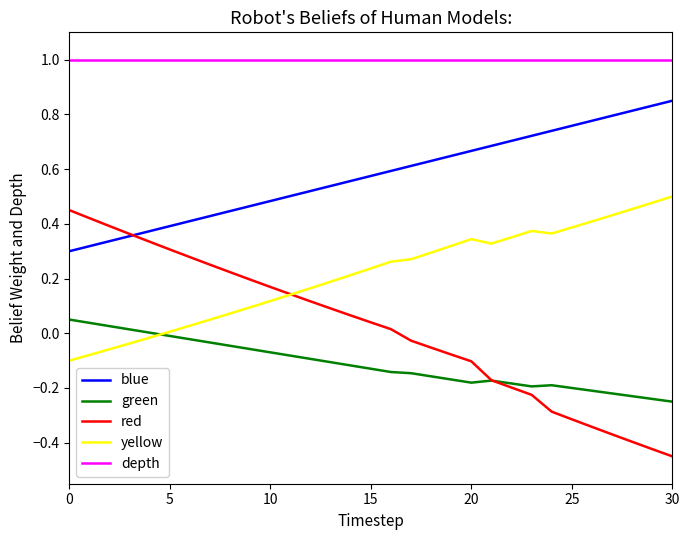

True or false: blue and green intersect in this chart.

False